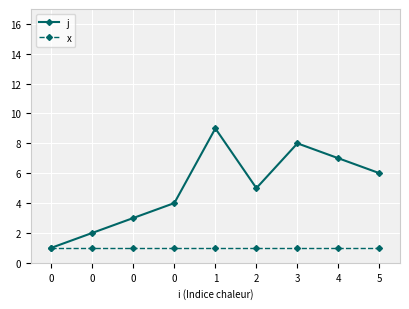

What is the greatest value displayed?

9